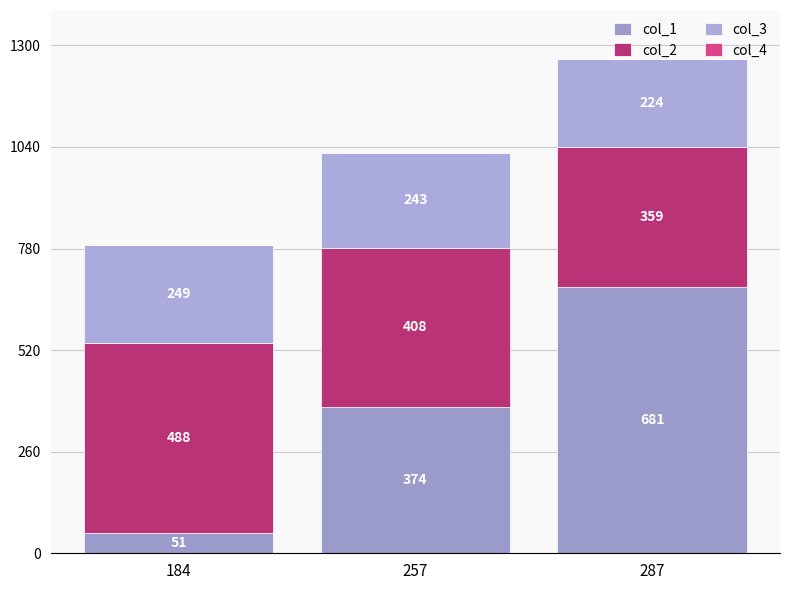

What is the lowest value of the col_1 series?

51